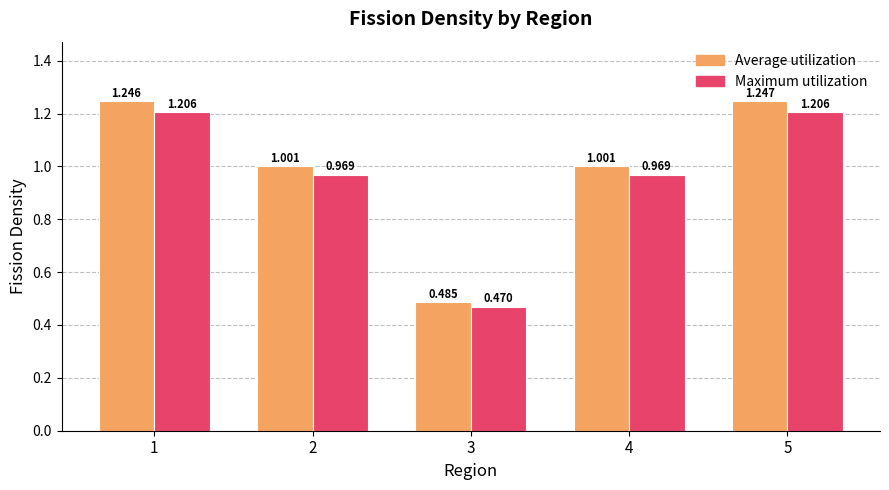

At which category does the chart reach its minimum across all series?

3